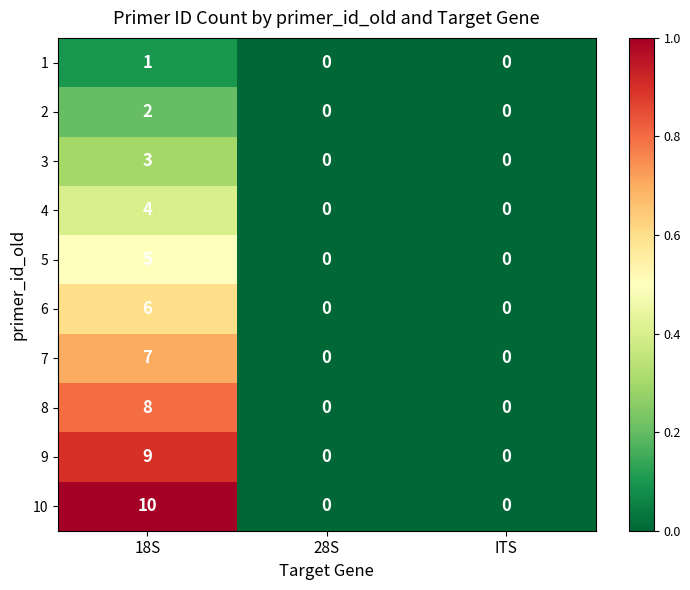

How many data points does each series have?

3